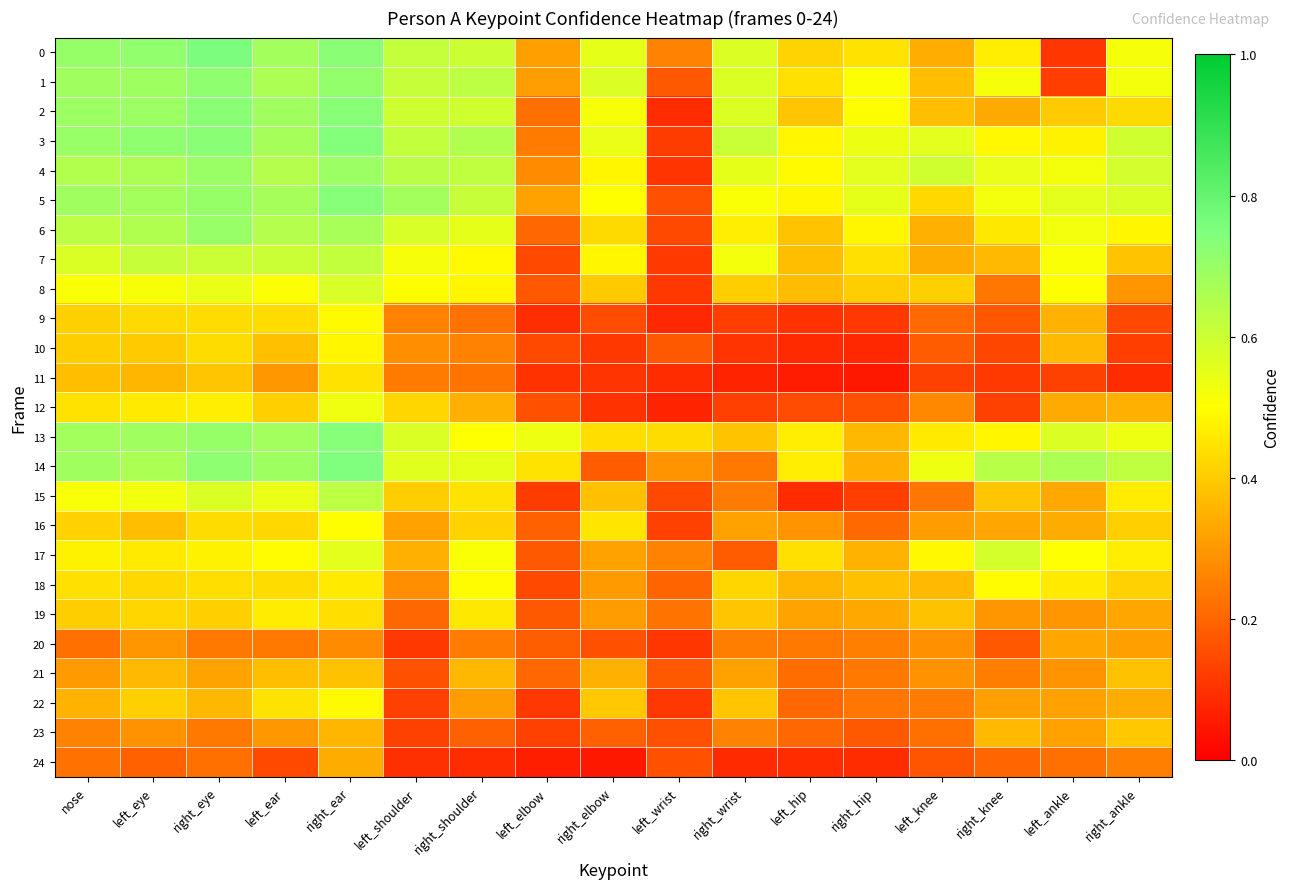

At which category is the sum across all series the highest?

right_ear